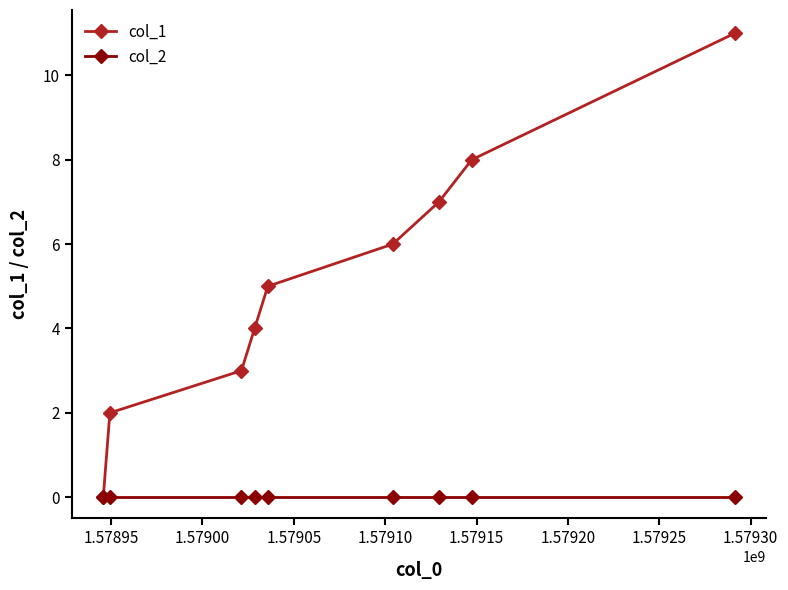

What is the maximum value for col_1?

11